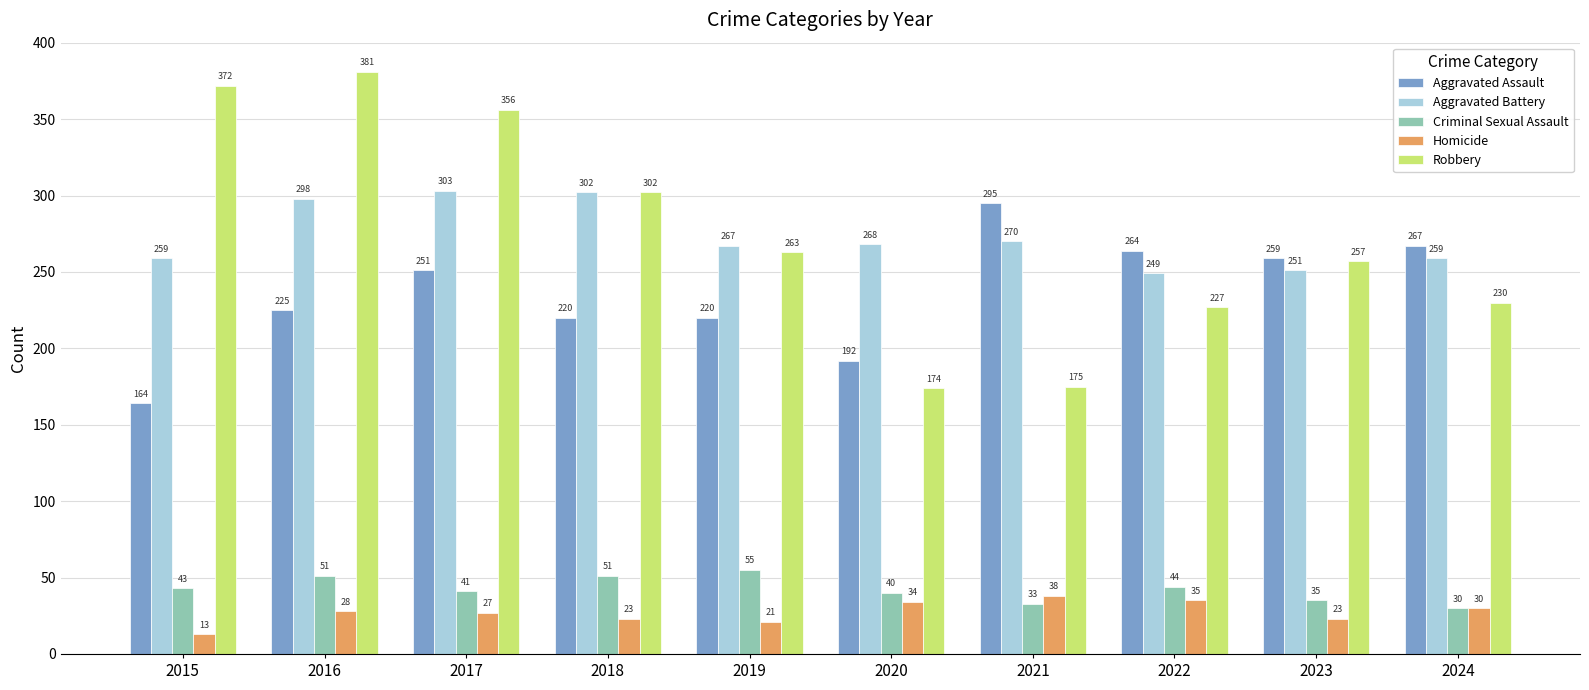

What is the value of the Robbery bar at the 9th from the left?

257